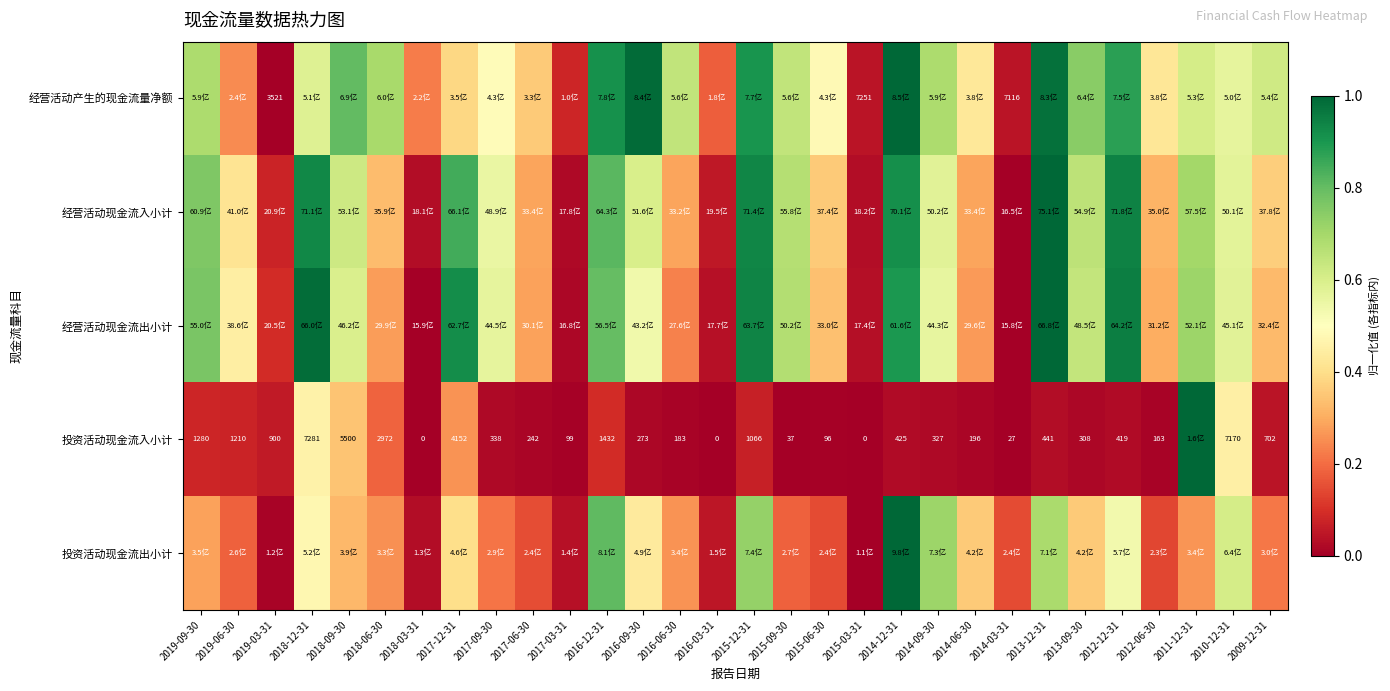

True or false: 投资活动现金流入小计 has a value of 0.3 at 2017-12-31.

True